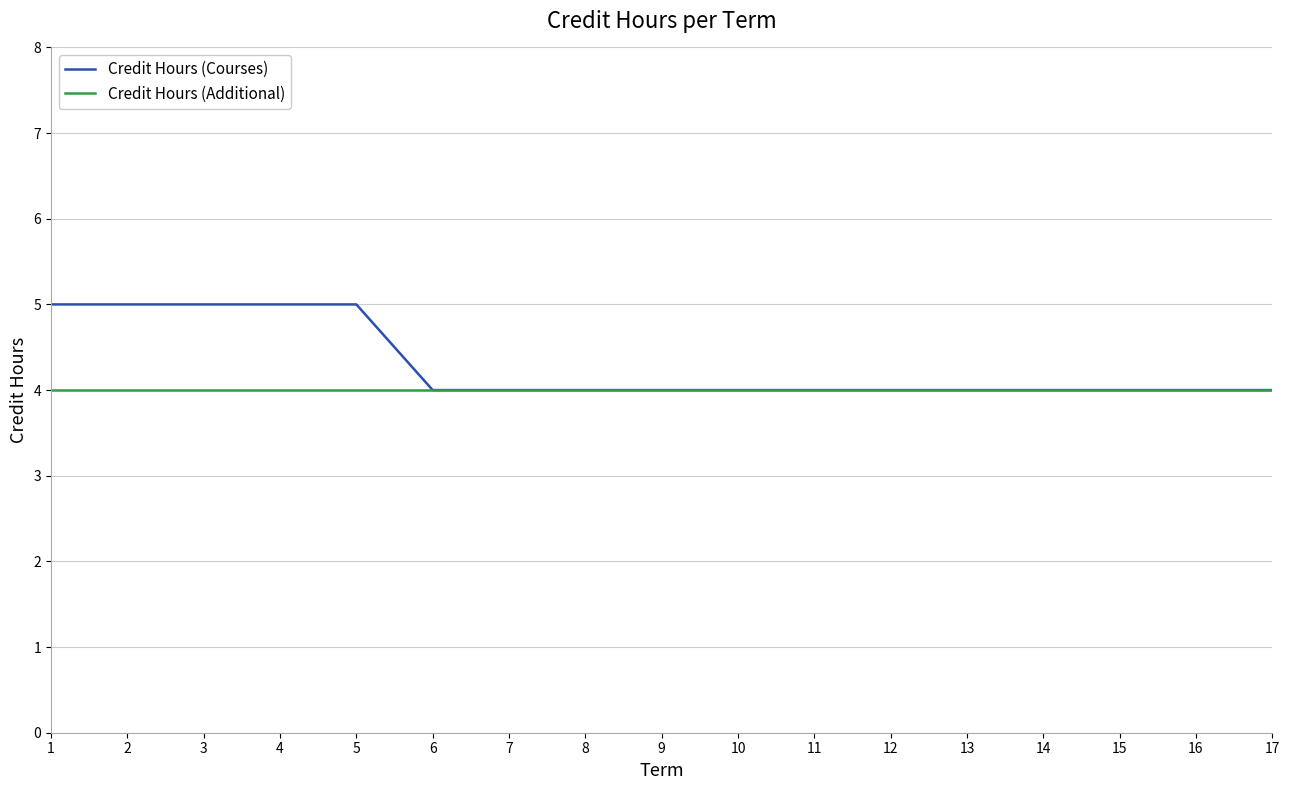

True or false: Credit Hours (Additional) has a value of 4 at 13.

True